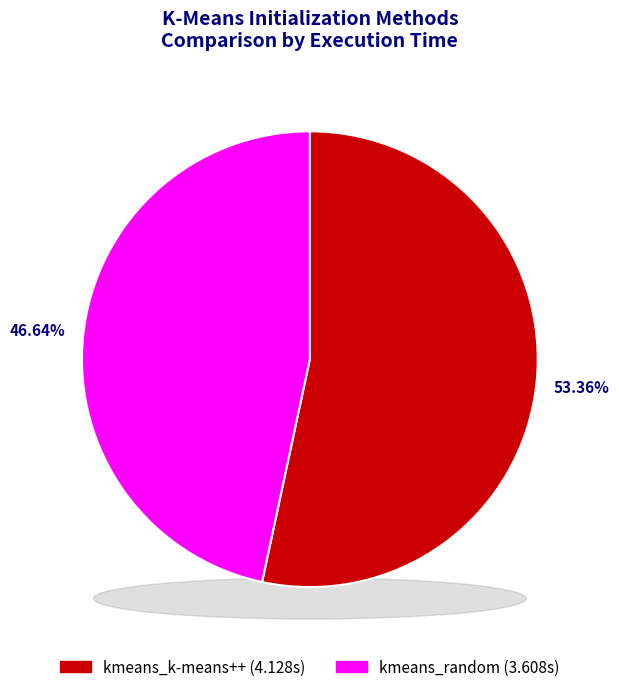

What is the smallest slice in the pie chart?

kmeans_random